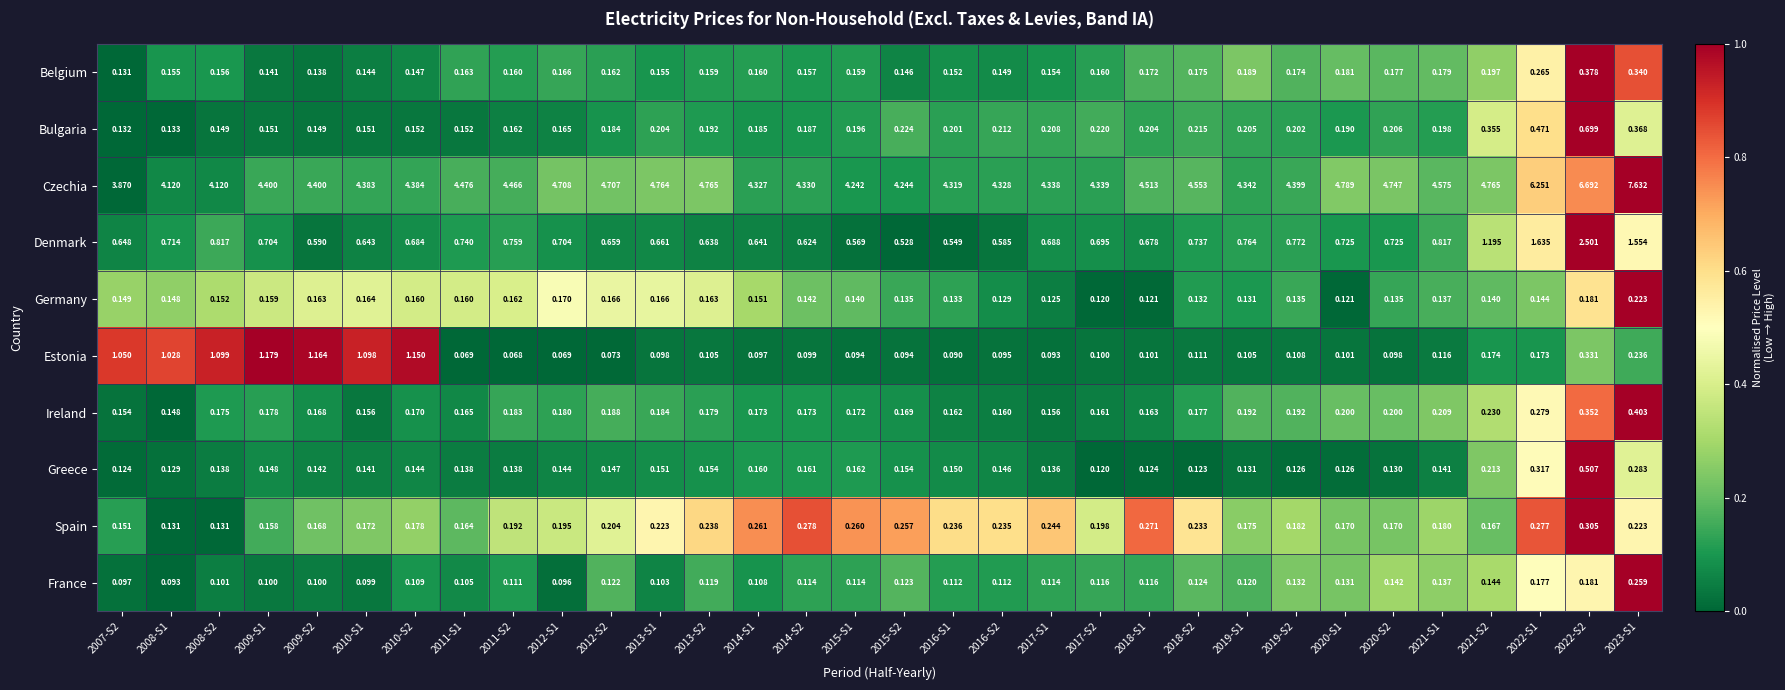

At how many categories does at least one series exceed 0?

32